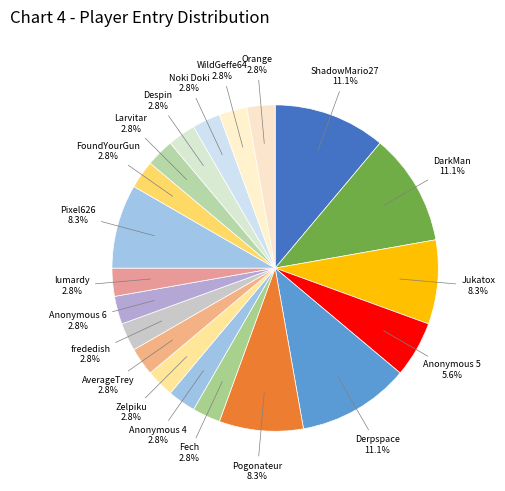

How many slices are in this pie chart?

20